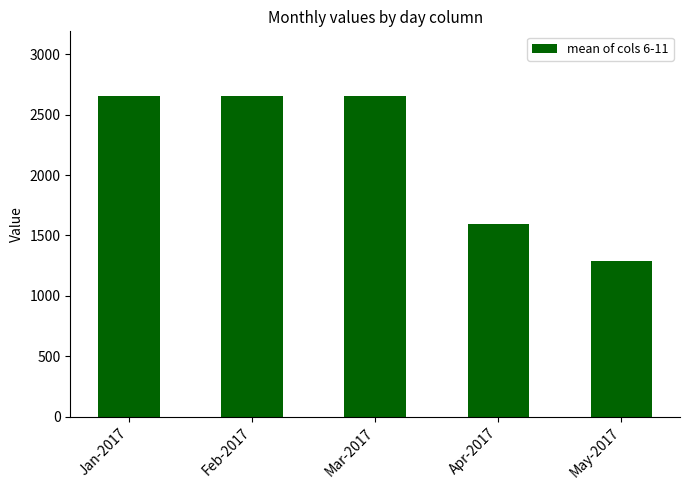

Reading left to right, list all the values displayed in this chart.

Jan-2017=2659	Feb-2017=2659	Mar-2017=2659	Apr-2017=1594	May-2017=1291